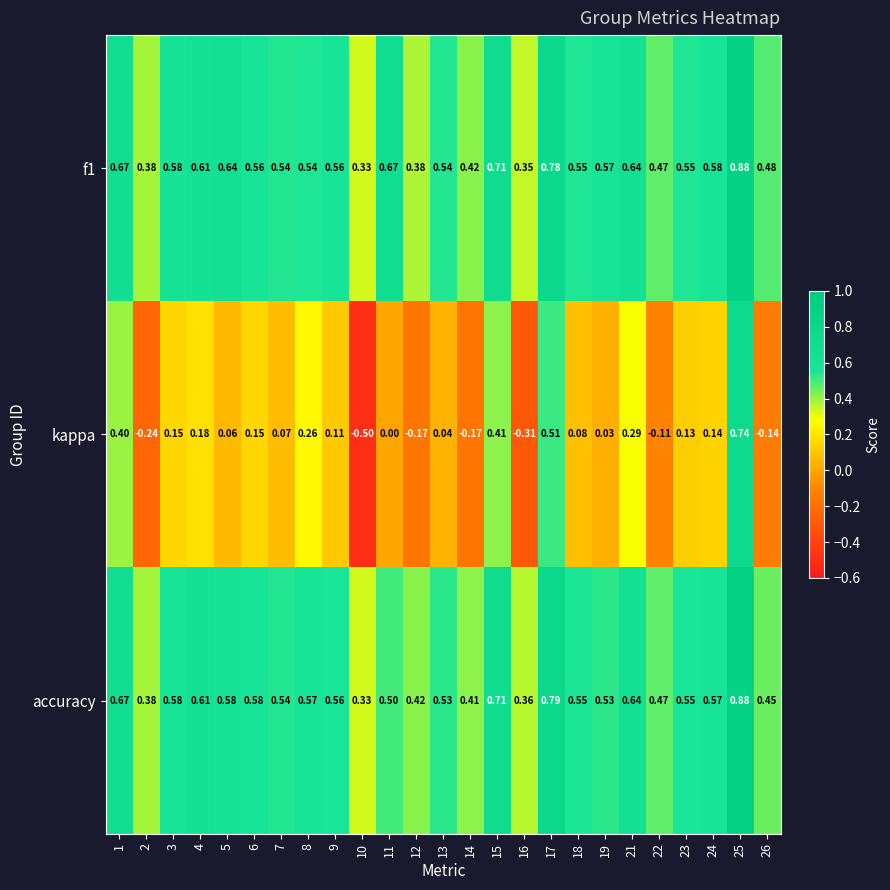

Which series has the largest range (max minus min)?

kappa